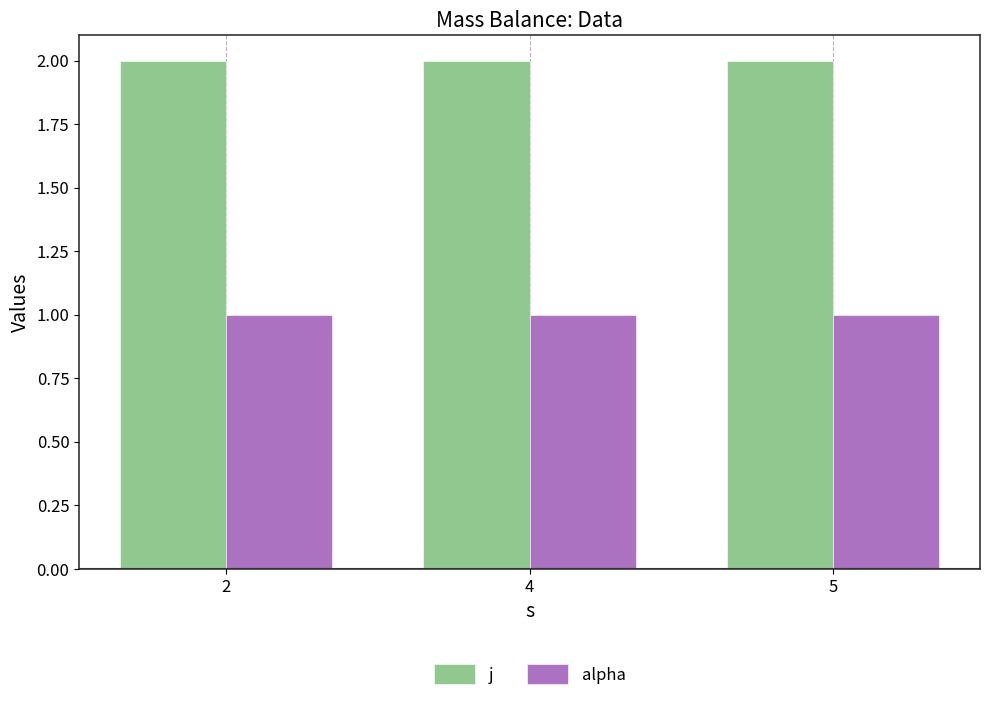

Is the value of j at 2 greater than the value of alpha at 2?

Yes